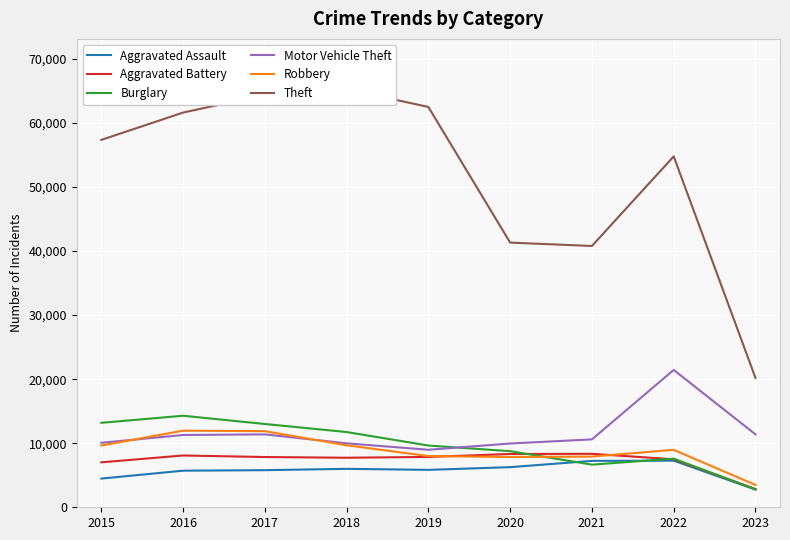

Reading left to right, what are all the values shown in this chart?

Aggravated Assault: 4480	5712	5793	6001	5841	6263	7243	7277	2763
Aggravated Battery: 7018	8085	7845	7734	7857	8319	8346	7487	2846
Burglary: 13184	14289	13001	11746	9639	8757	6658	7592	2799
Motor Vehicle Theft: 10068	11286	11380	9985	8977	9956	10598	21443	11384
Robbery: 9638	11960	11880	9680	7994	7855	7917	8966	3489
Theft: 57350	61619	64382	65286	62491	41318	40790	54777	20200